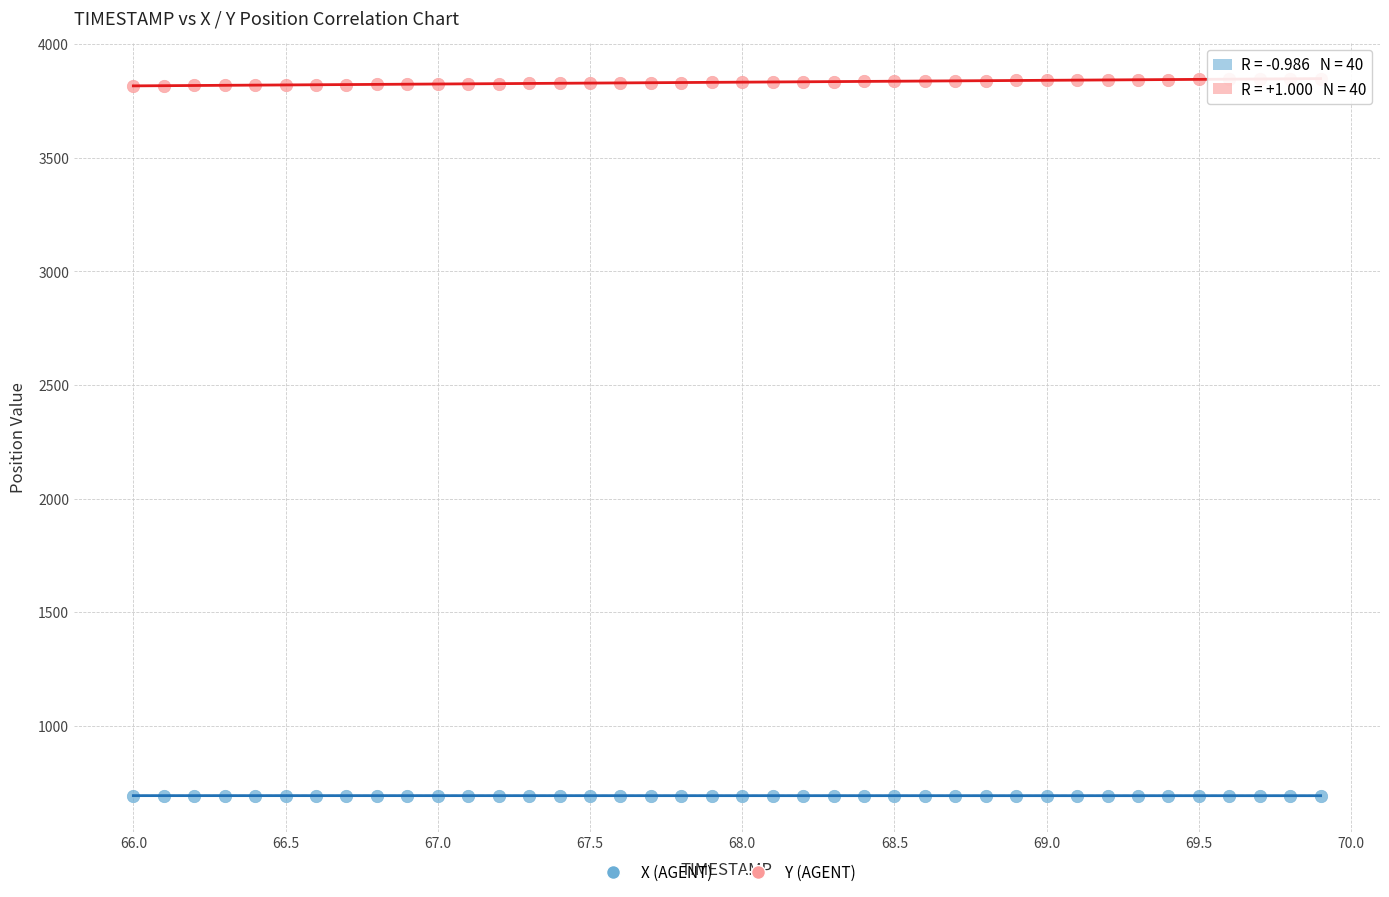

Which series reaches the minimum Y coordinate?

X (AGENT)